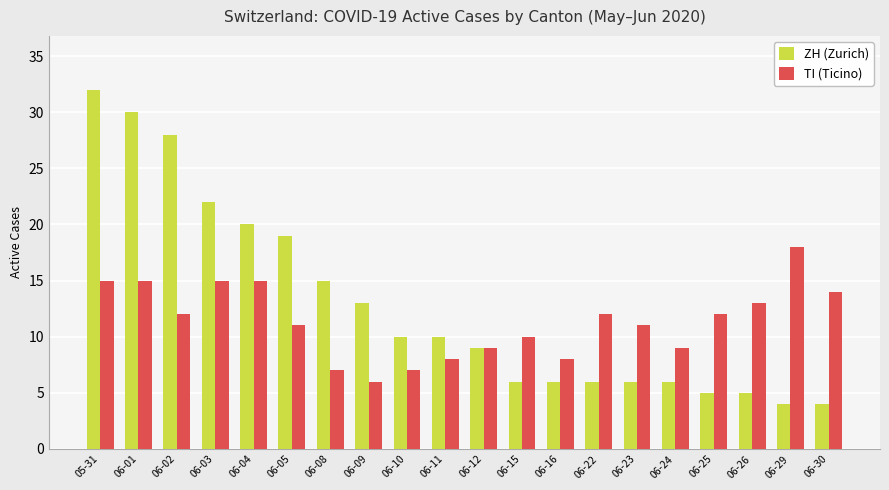

What is the sum of the ZH (Zurich) values at 06-22 and 06-04?

26